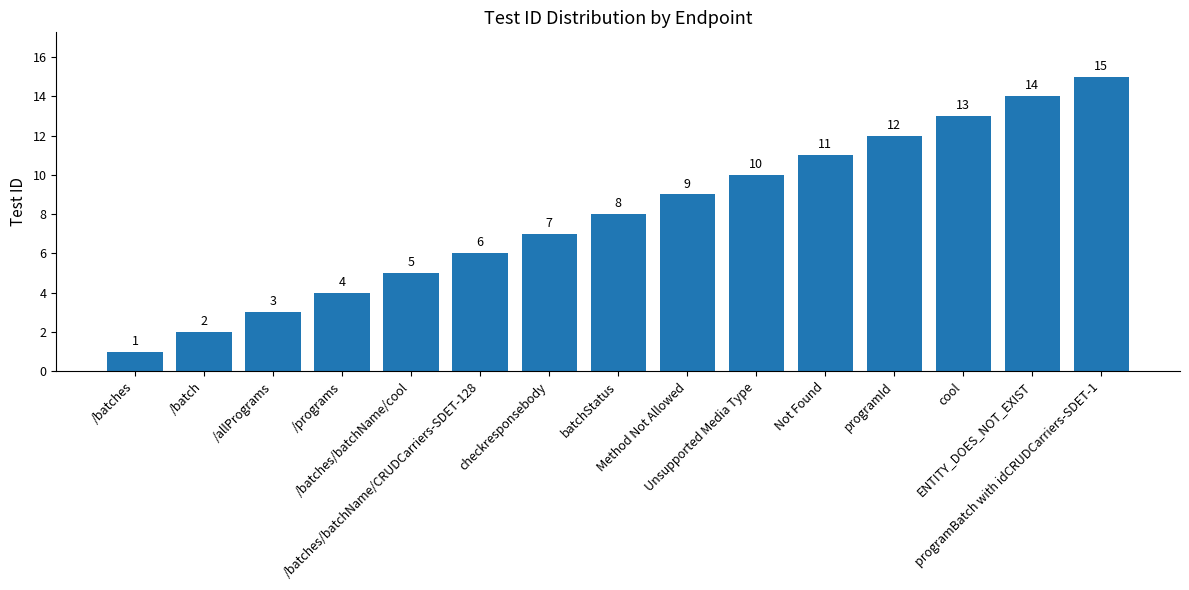

Does the chart contain stacked bars?

No